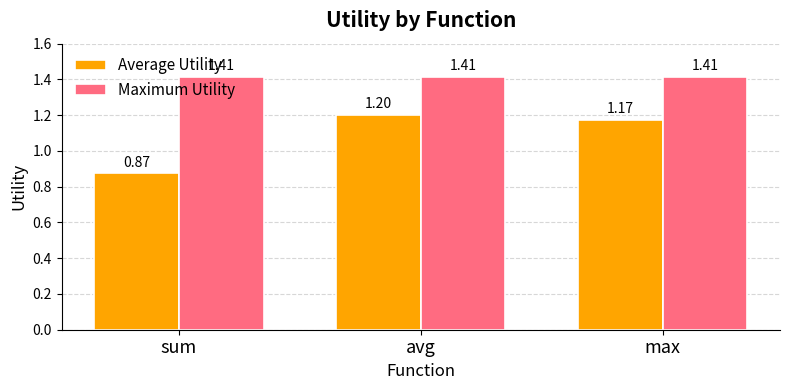

What is the label of the 3rd bar from the right?

sum